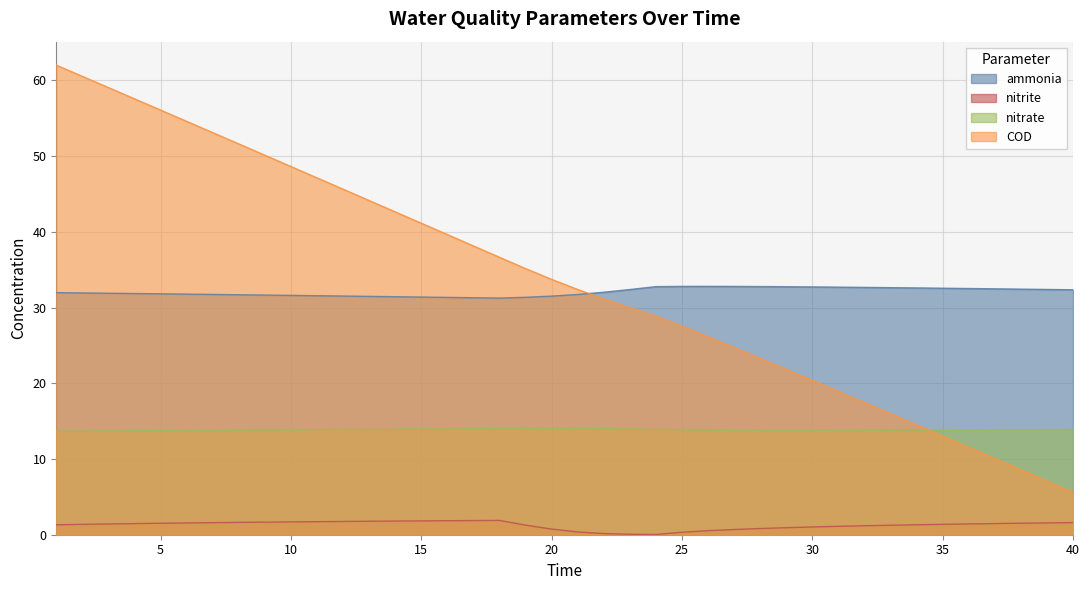

Where is ammonia nearest to the value 32?

22